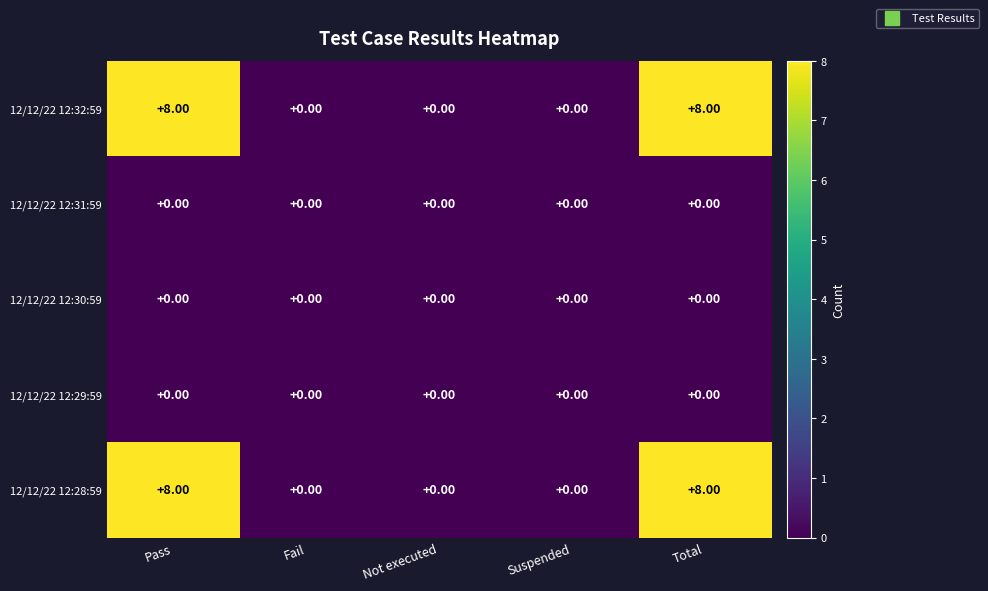

What is the difference between the 12/12/22 12:28:59 values at Not executed and Total?

8